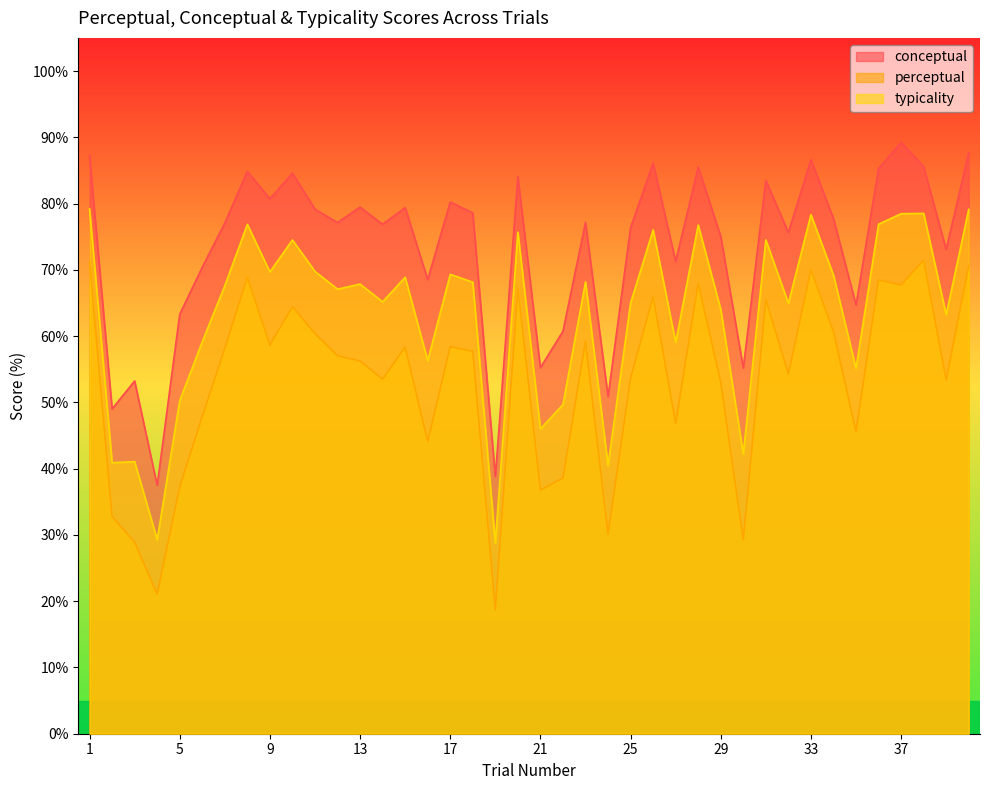

What are all the series names shown in the legend?

conceptual, perceptual, typicality